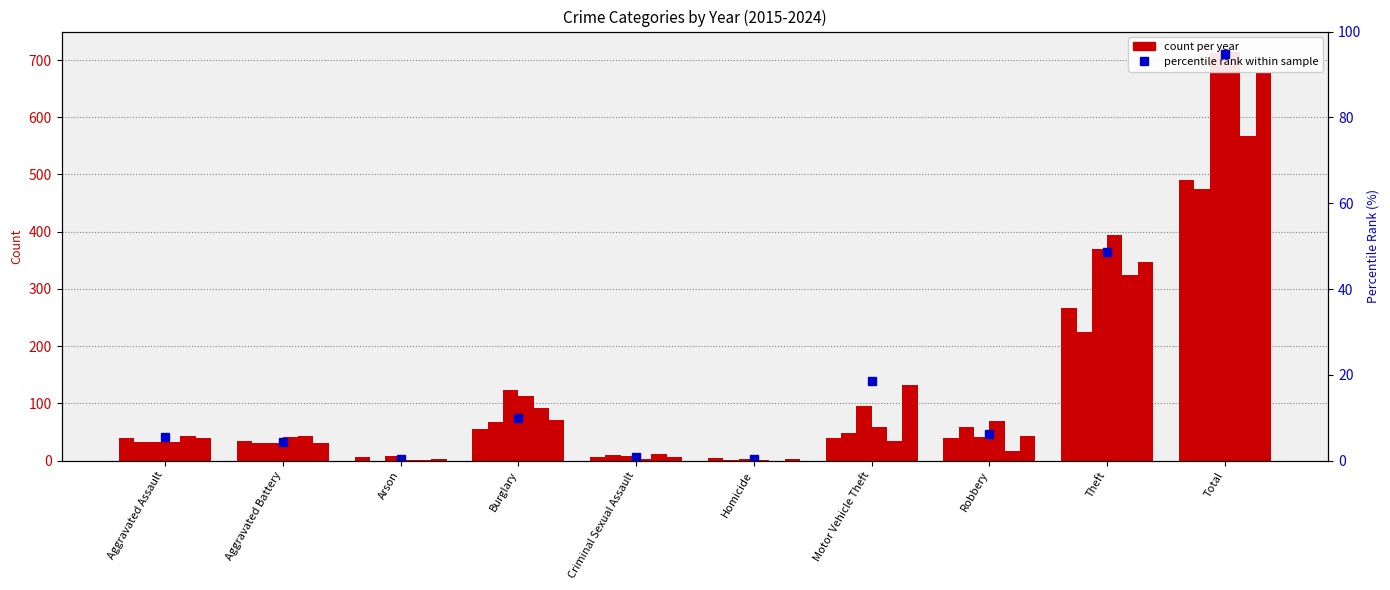

What position from the left is Aggravated Battery?

2